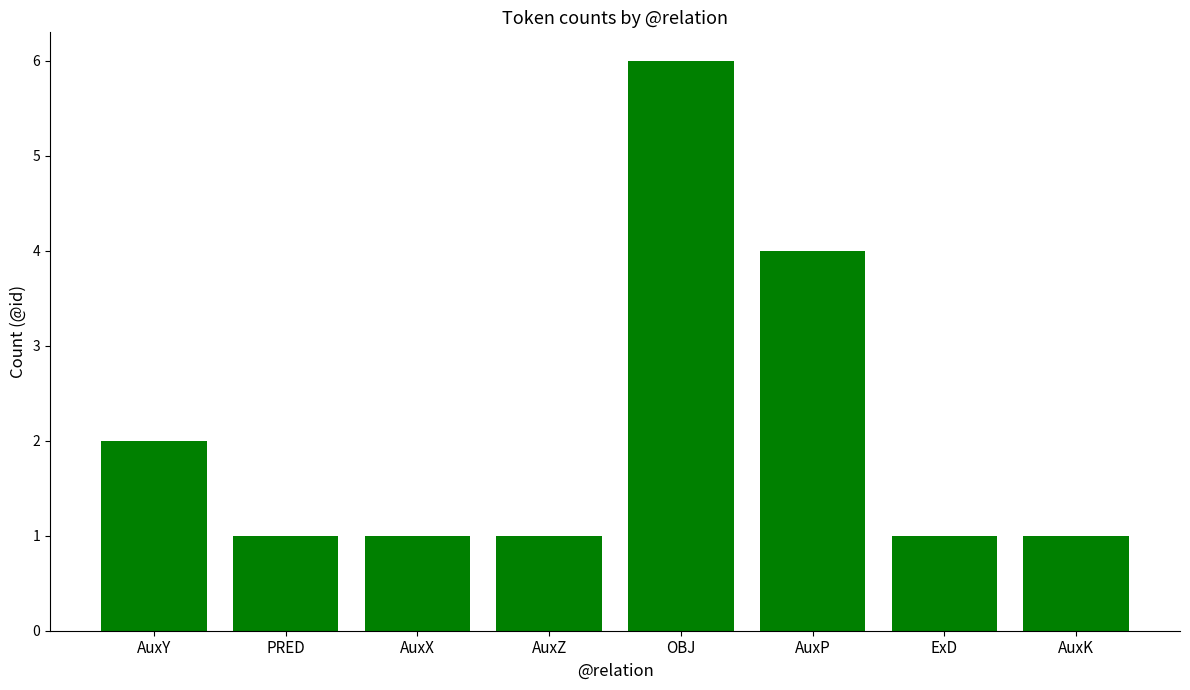

What is the label of the 3rd bar from the left?

AuxX